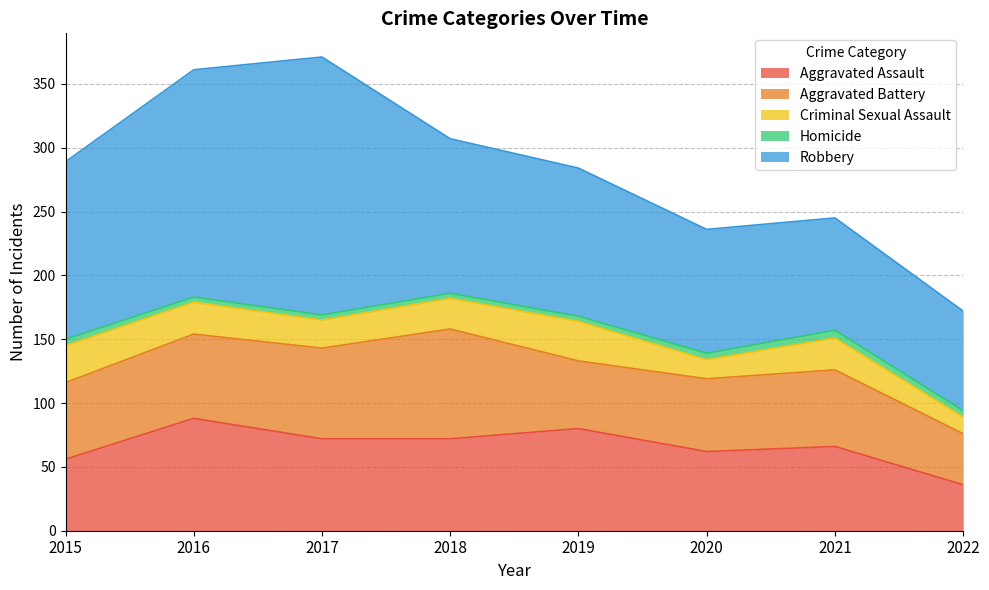

What is the sum of the Aggravated Battery values at 2016 and 2017?

137